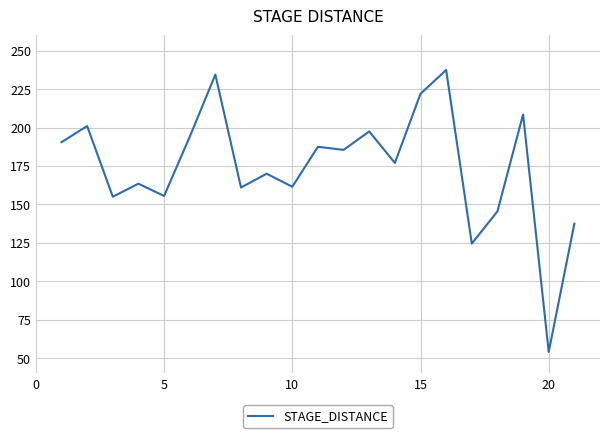

How many interior local valleys (lower than both neighbors) does the data have?

8